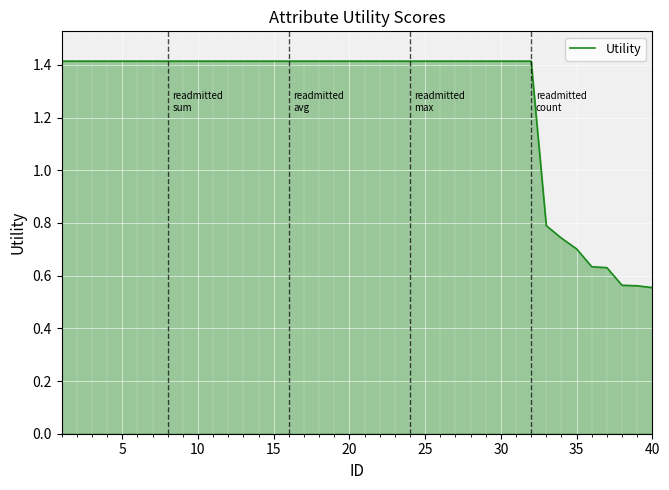

How many lines are shown in the chart?

1